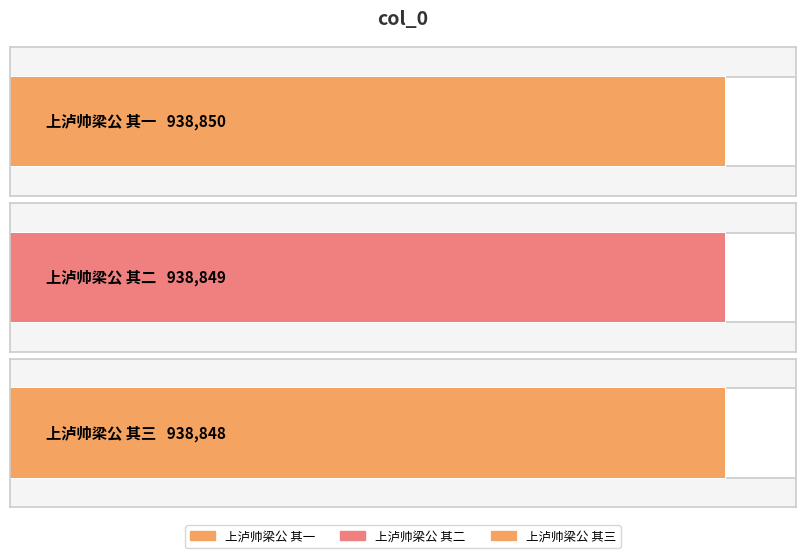

What is the difference between the maximum and minimum values?

2